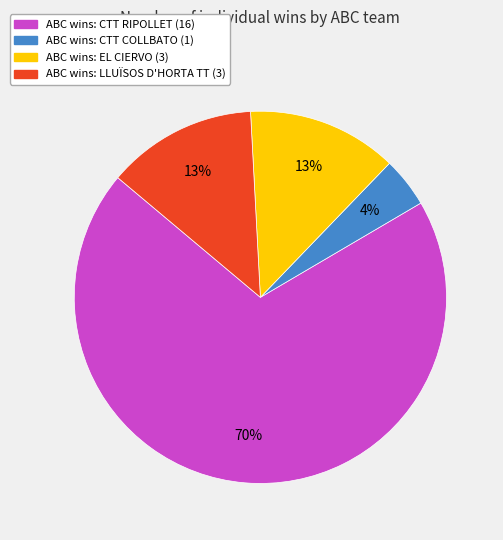

Is there a majority slice in this chart?

Yes